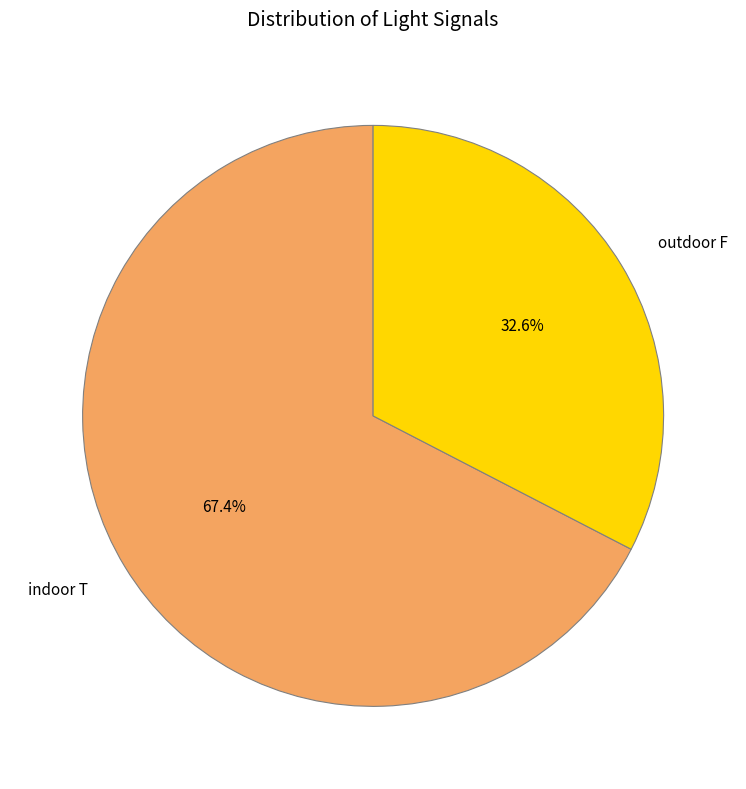

To the nearest percent, what is the difference between the largest and smallest slice percentages?

35%